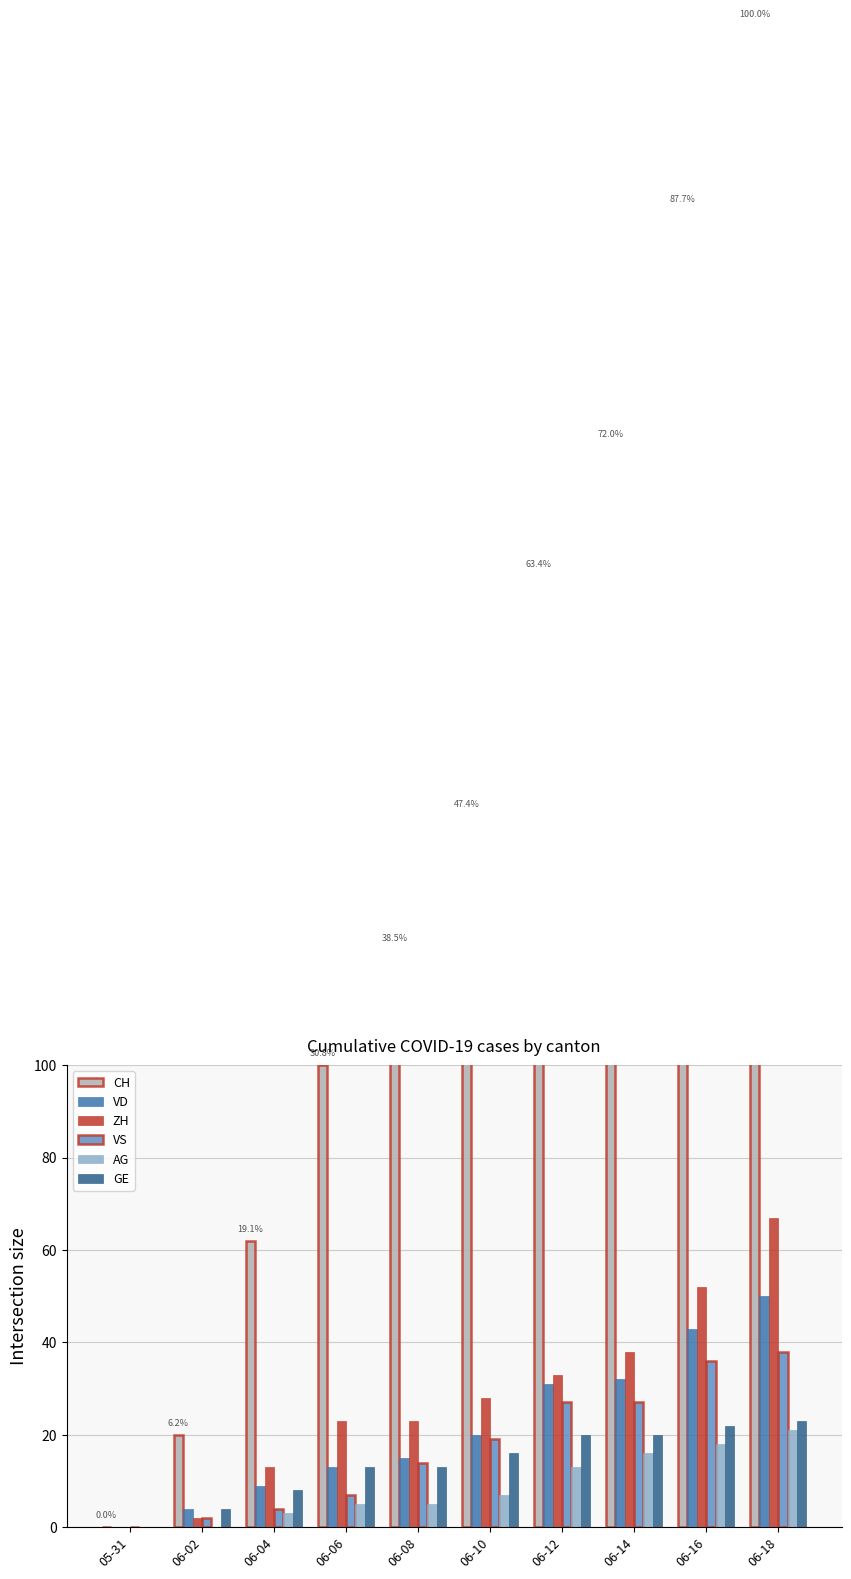

What is the approximate value of CH at 06-14, to the nearest 10?

230